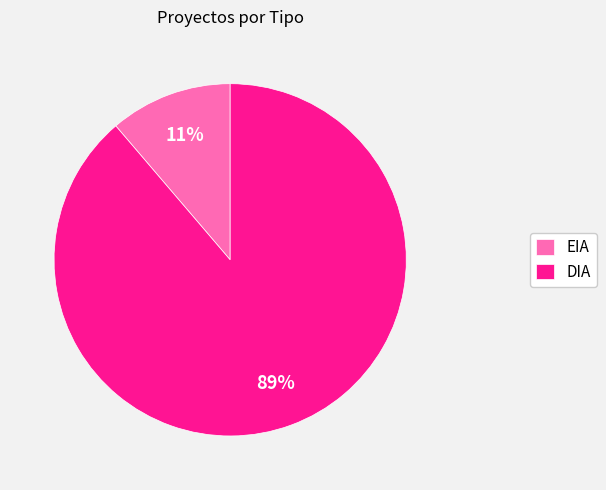

How many slices are in this pie chart?

2